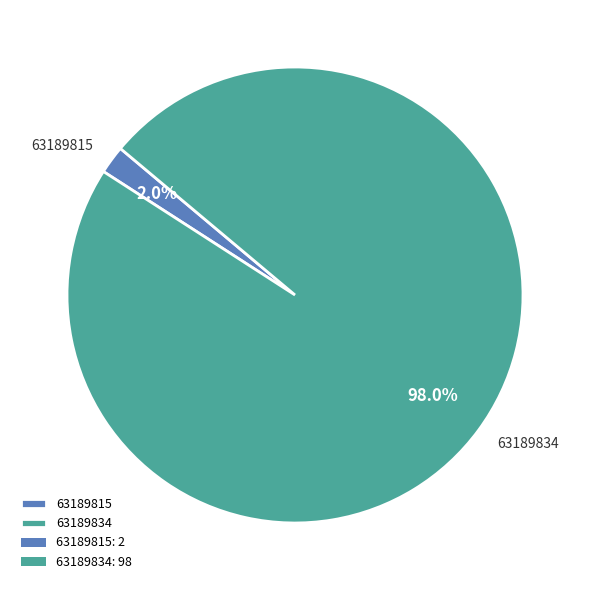

How many segments does this pie chart have?

2